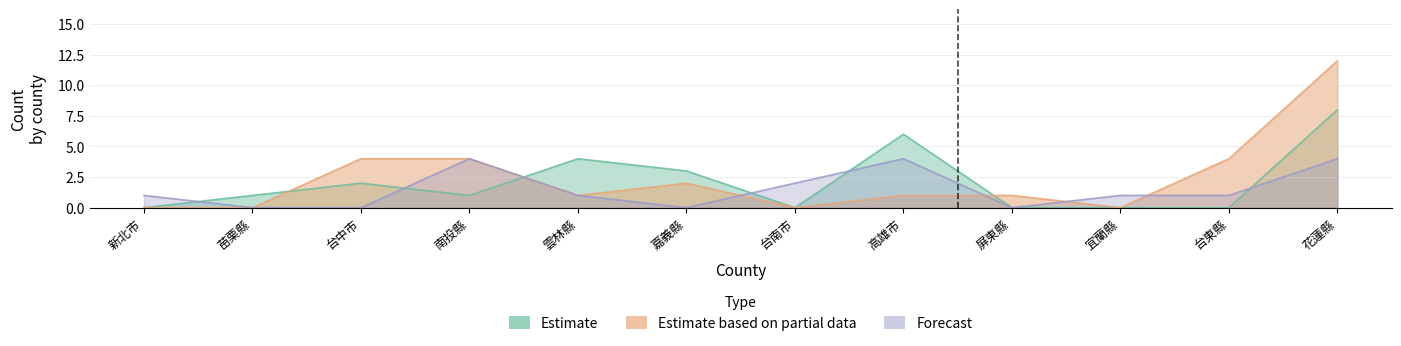

Where is the first local maximum for N_2015?

台中市